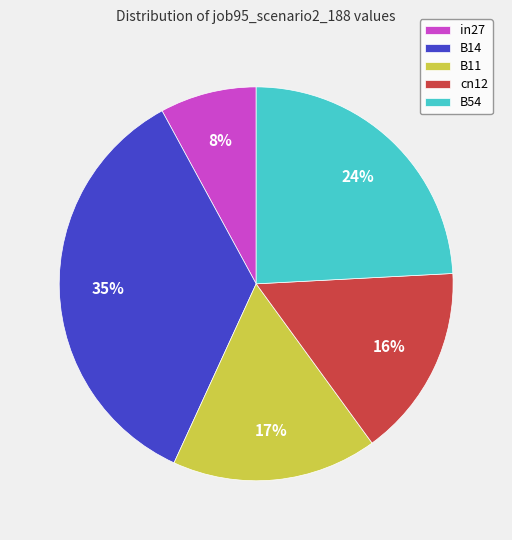

Which has a higher value, B14 or cn12?

B14